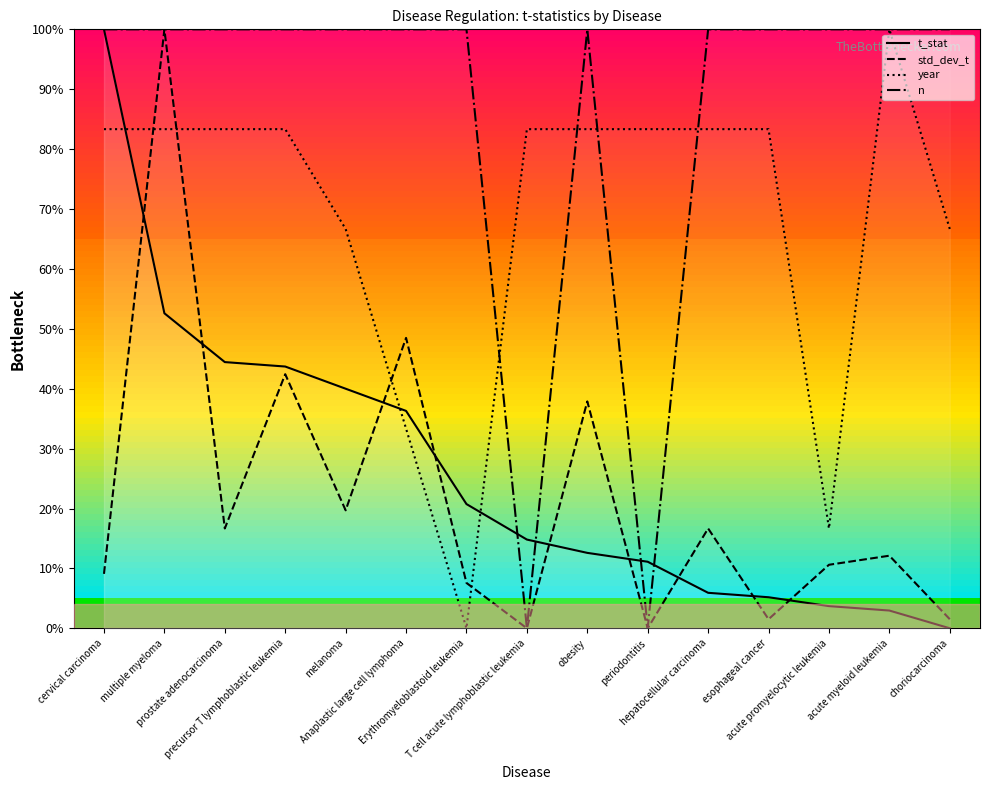

What position from the right is Erythromyeloblastoid leukemia?

9